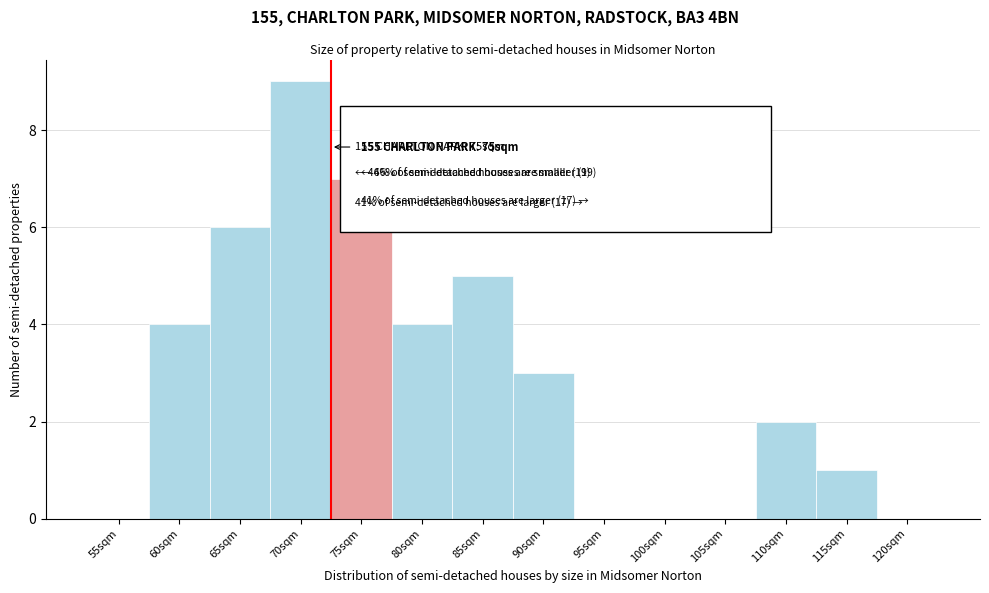

Reading left to right, transcribe all the data shown in this chart.

55sqm=0	60sqm=4	65sqm=6	70sqm=9	75sqm=7	80sqm=4	85sqm=5	90sqm=3	95sqm=0	100sqm=0	105sqm=0	110sqm=2	115sqm=1	120sqm=0